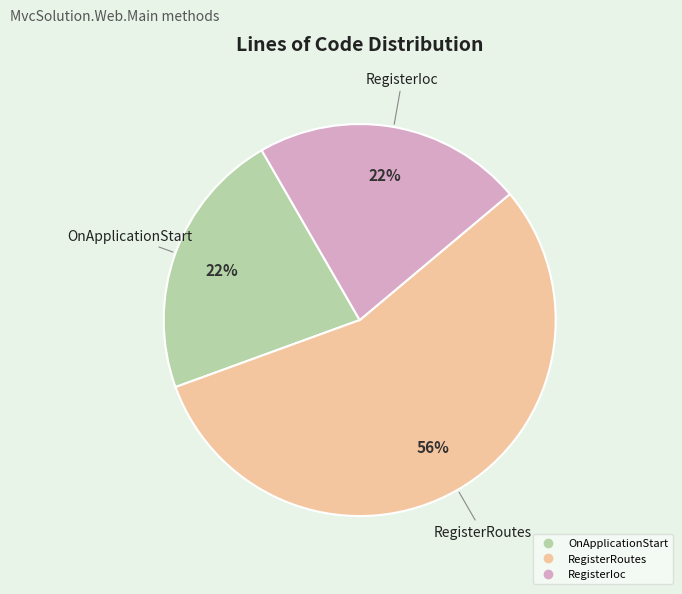

To the nearest percent, what percentage of the pie is RegisterRoutes?

56%